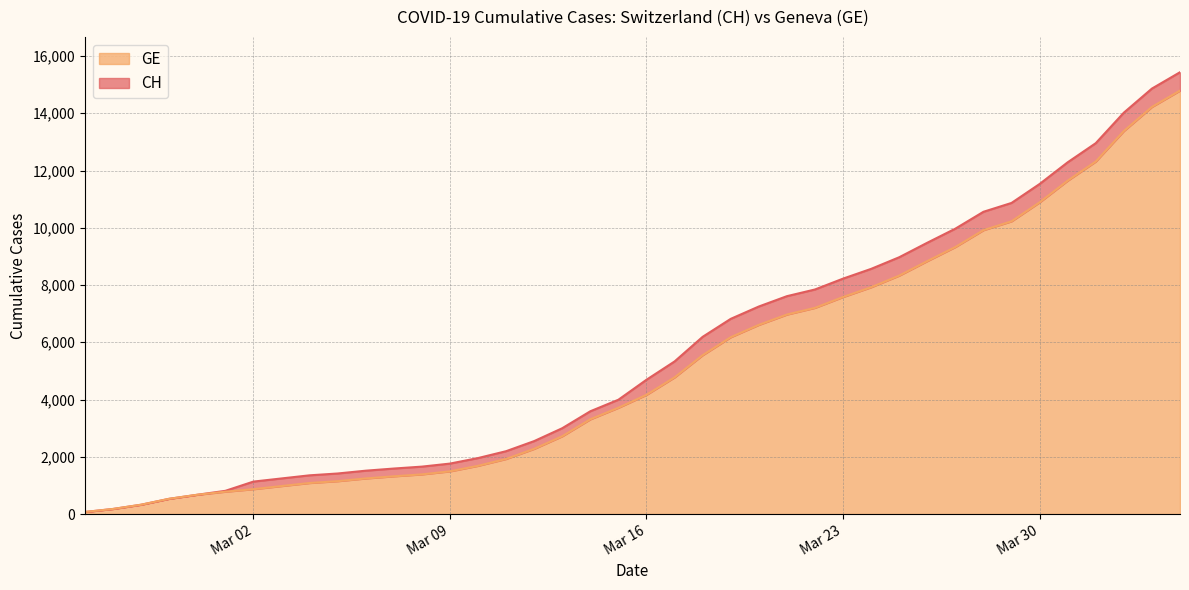

How many data points in GE are above 4164?

19